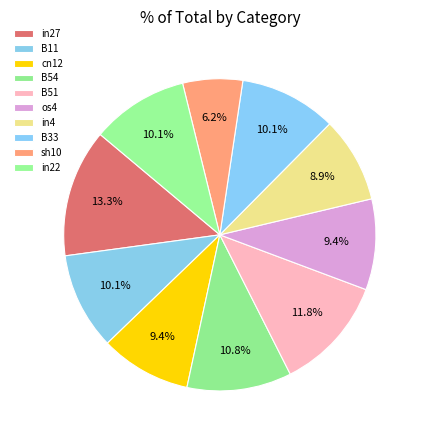

How many slices are in this pie chart?

10